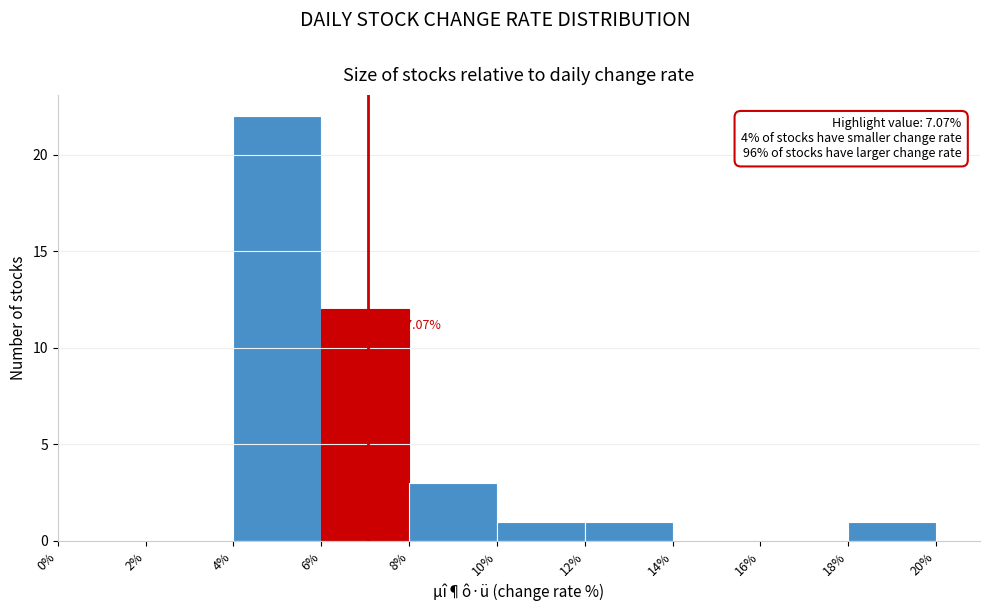

Which range on the x-axis has the tallest bar?

4% to 6%